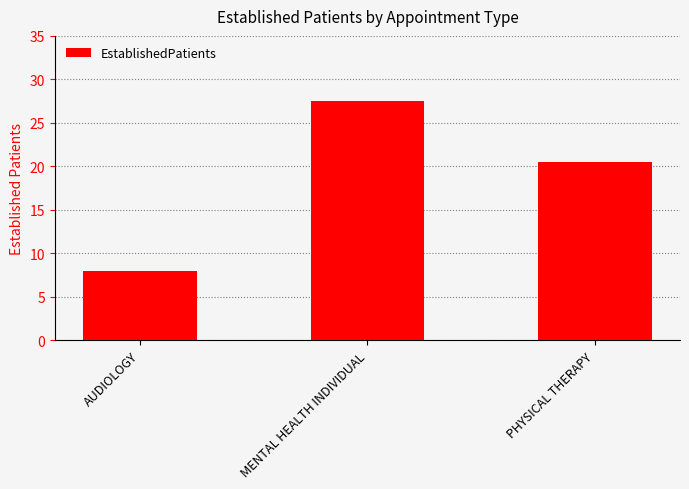

What is the value of the 2nd bar from the left?

27.5